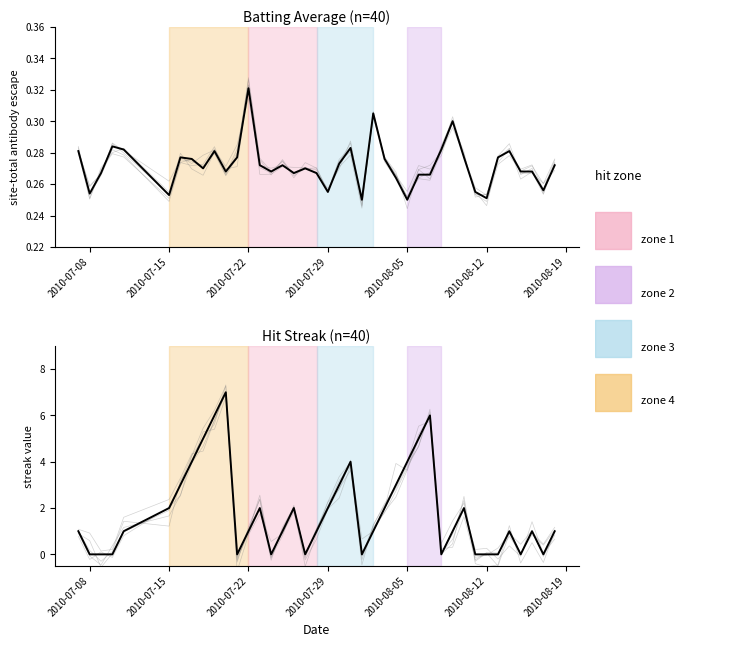

The chart shows a value of 0 at 2010-07-22. True or false?

True